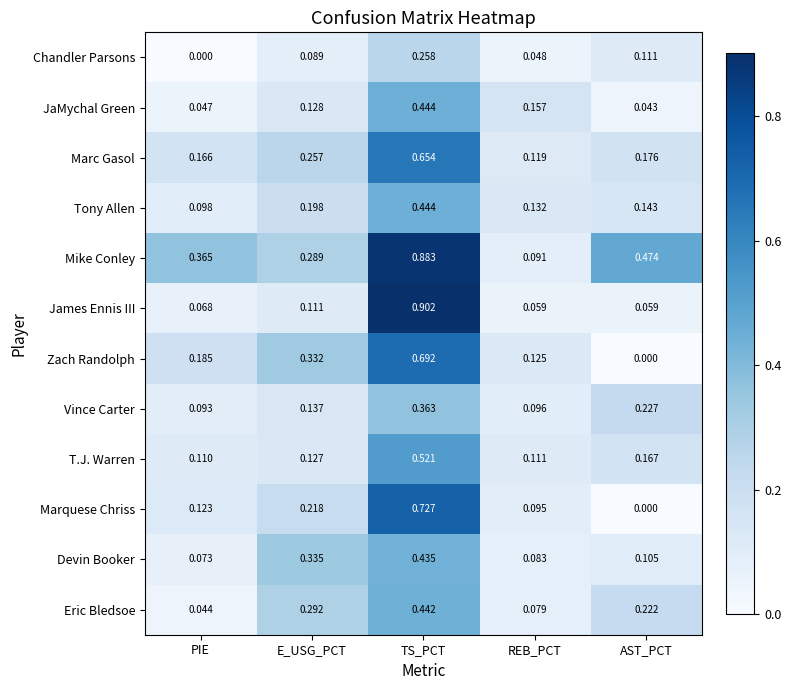

Which series has the largest total across all categories?

Mike Conley